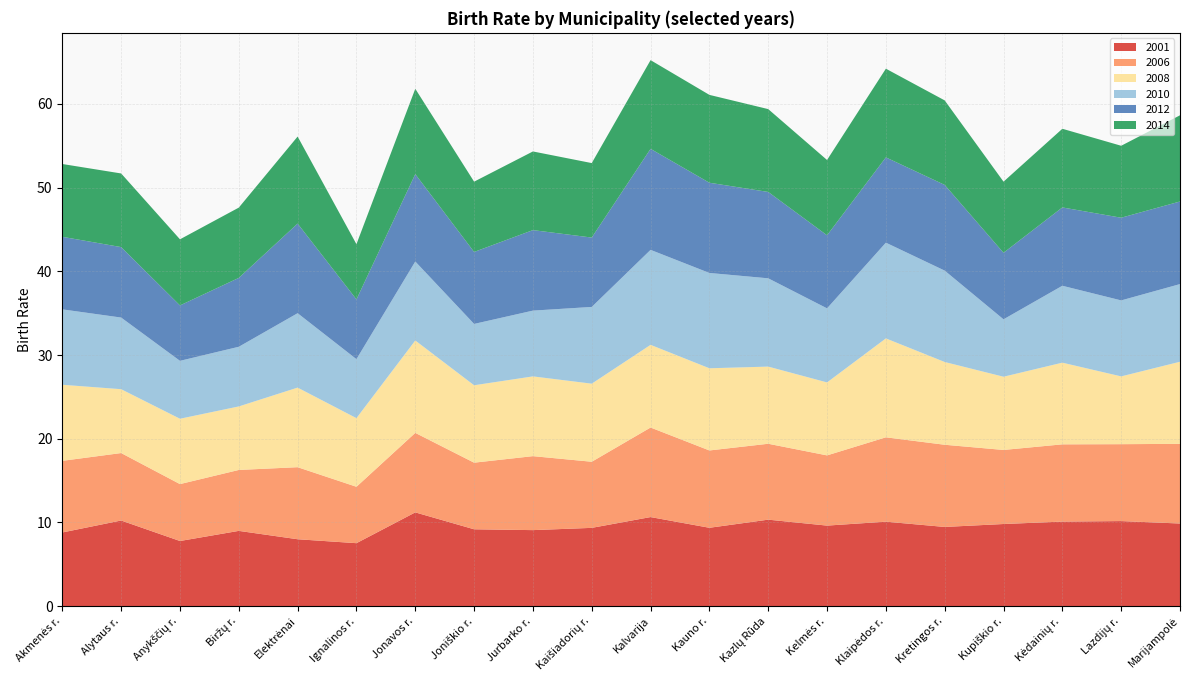

Reading left to right, transcribe all the data shown in this chart.

2001: 8.8	10.2	7.8	9.0	8.0	7.5	11.2	9.2	9.1	9.3	10.6	9.4	10.3	9.6	10.1	9.5	9.8	10.1	10.2	9.9
2006: 8.6	8.1	6.8	7.3	8.6	6.7	9.5	8.0	8.8	7.9	10.7	9.2	9.1	8.4	10.1	9.8	8.8	9.2	9.2	9.5
2008: 9.1	7.6	7.8	7.6	9.5	8.2	11.0	9.2	9.5	9.3	9.9	9.8	9.2	8.7	11.8	9.9	8.8	9.8	8.1	9.8
2010: 9.0	8.6	6.9	7.1	8.9	7.0	9.4	7.3	7.9	9.2	11.3	11.4	10.6	8.8	11.4	10.9	6.9	9.2	9.1	9.3
2012: 8.7	8.4	6.6	8.2	10.7	7.1	10.4	8.6	9.6	8.3	12.1	10.8	10.3	8.7	10.2	10.2	8.0	9.4	9.9	9.9
2014: 8.7	8.8	7.9	8.4	10.4	6.6	10.2	8.4	9.4	8.9	10.6	10.5	9.9	9.0	10.6	10.1	8.5	9.4	8.6	10.3